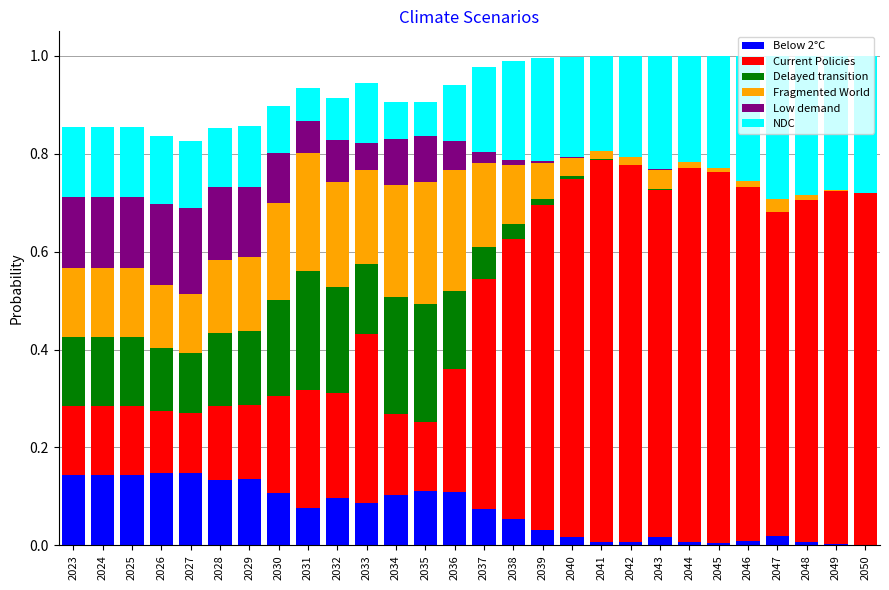

At 2049, list the series in order from largest to smallest.

Current Policies, NDC, Below 2°C, Fragmented World, Low demand, Delayed transition